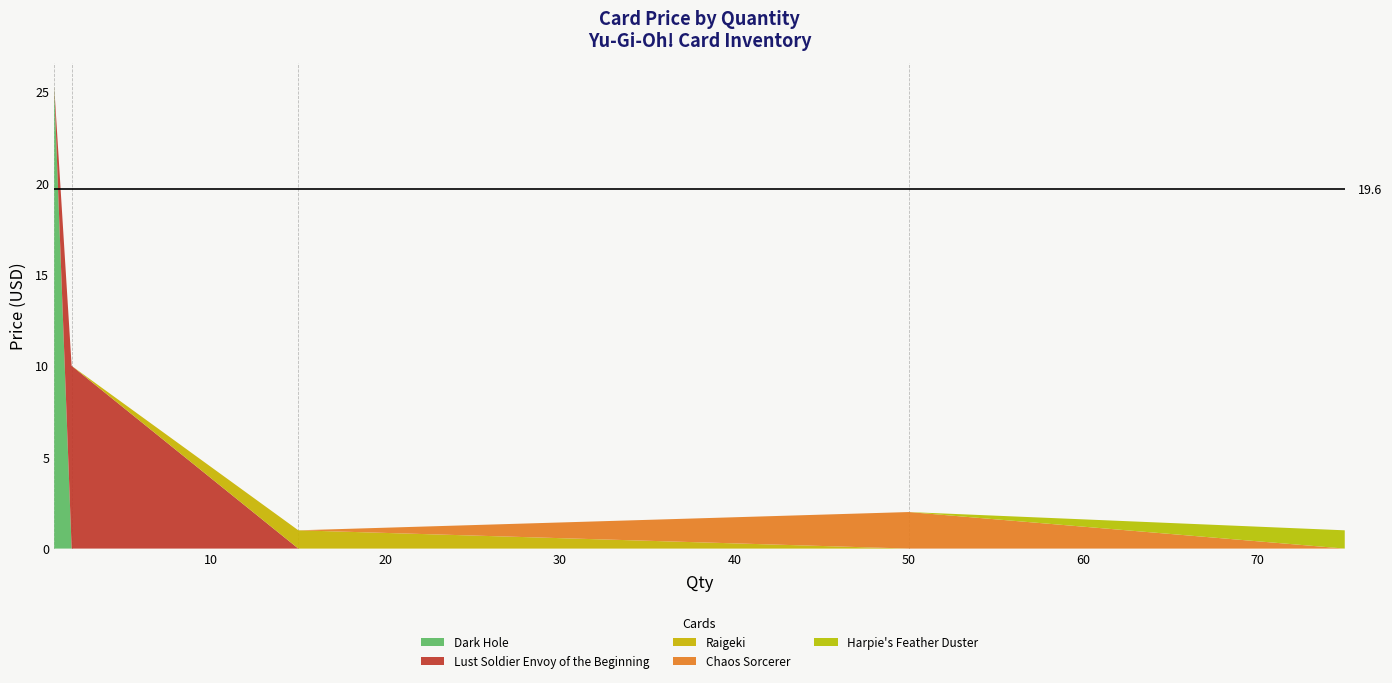

Reading right to left, extract all data points from this chart.

Dark Hole=25.3	Harpie's Feather Duster=1.0	Raigeki=1.0	Chaos Sorcerer=2.0	Lust Soldier Envoy of the Beginning=10.0